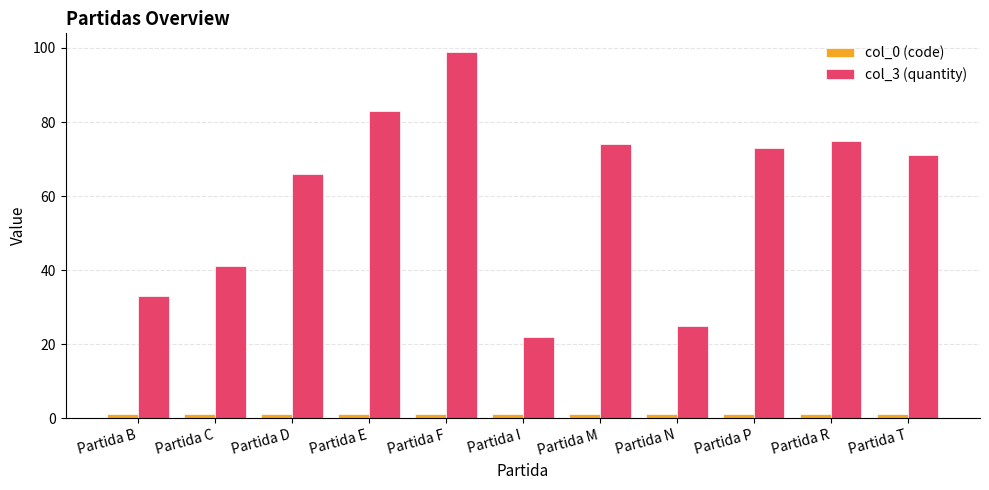

How many bars are there in total?

22